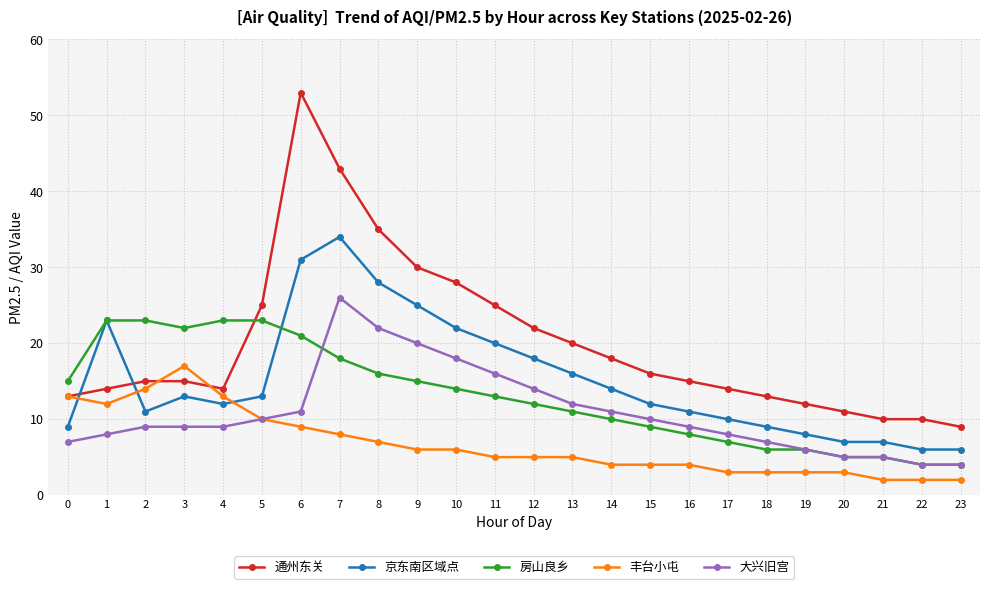

What is the maximum value for 房山良乡?

23